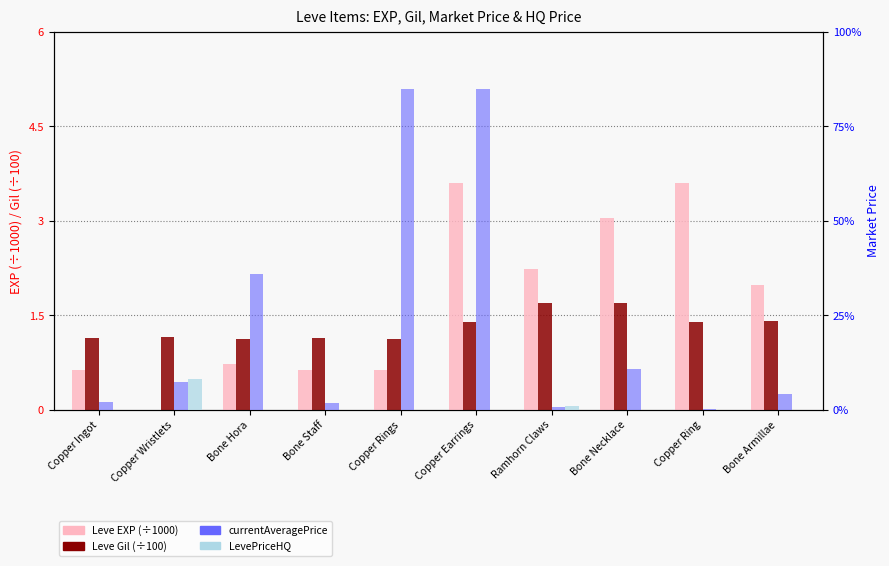

At Bone Necklace, list the series in order from smallest to largest.

LevePriceHQ, Leve Gil (÷100), Leve EXP (÷1000), currentAveragePrice